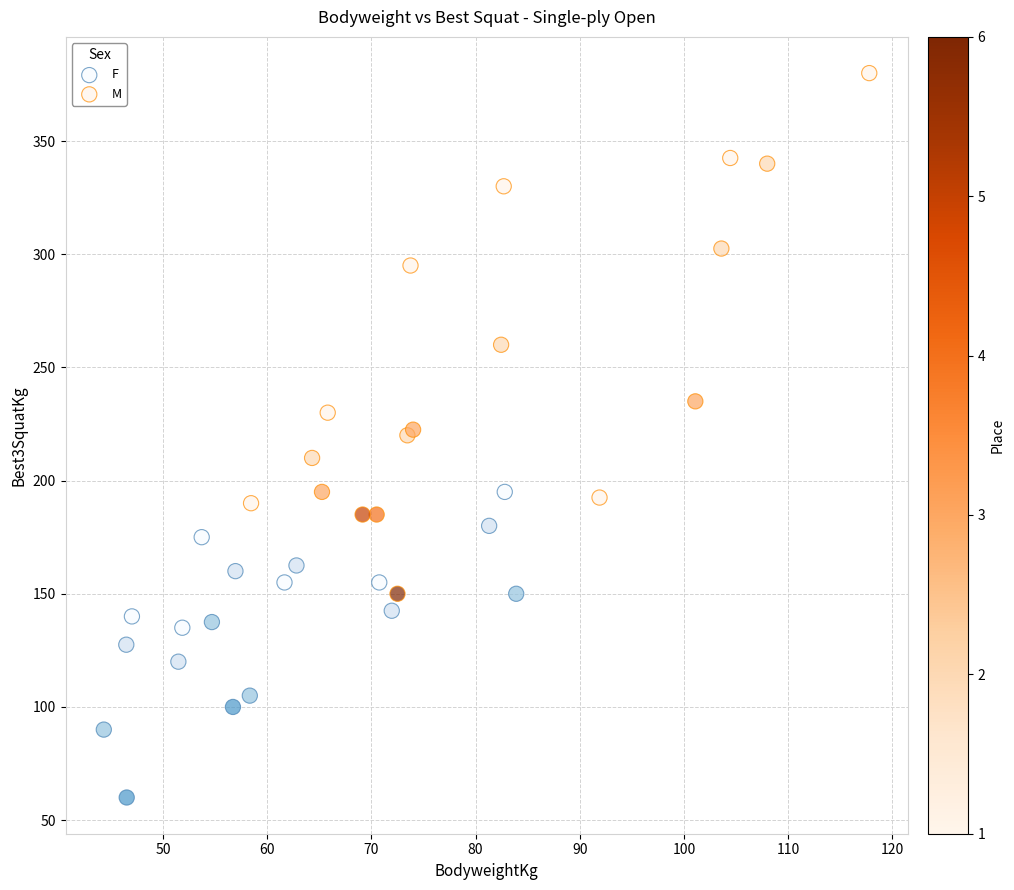

What are all the series names shown in the legend?

F, M